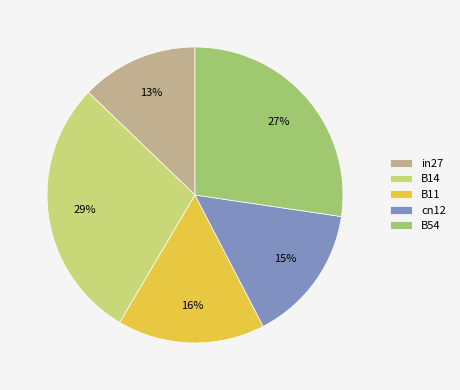

Do B54 and B11 together represent more than half of the pie?

No